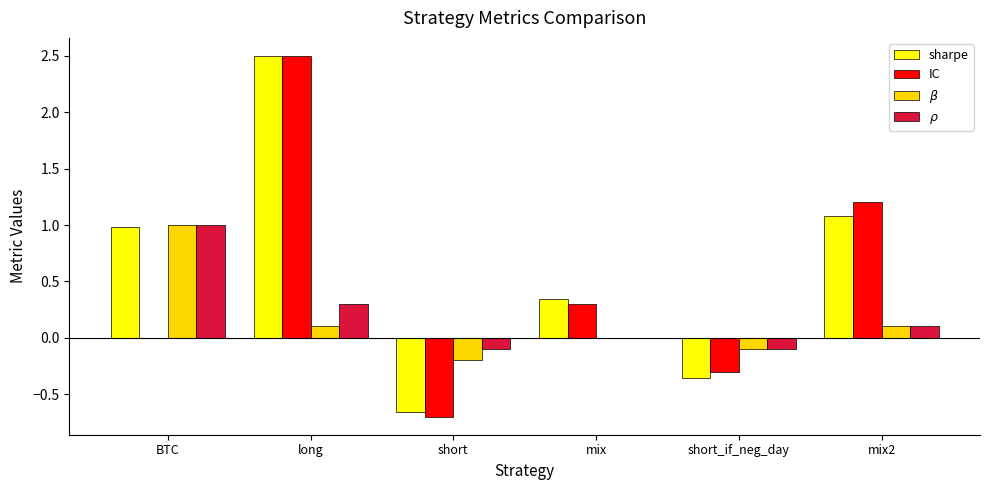

How many categories are shown in the chart?

6